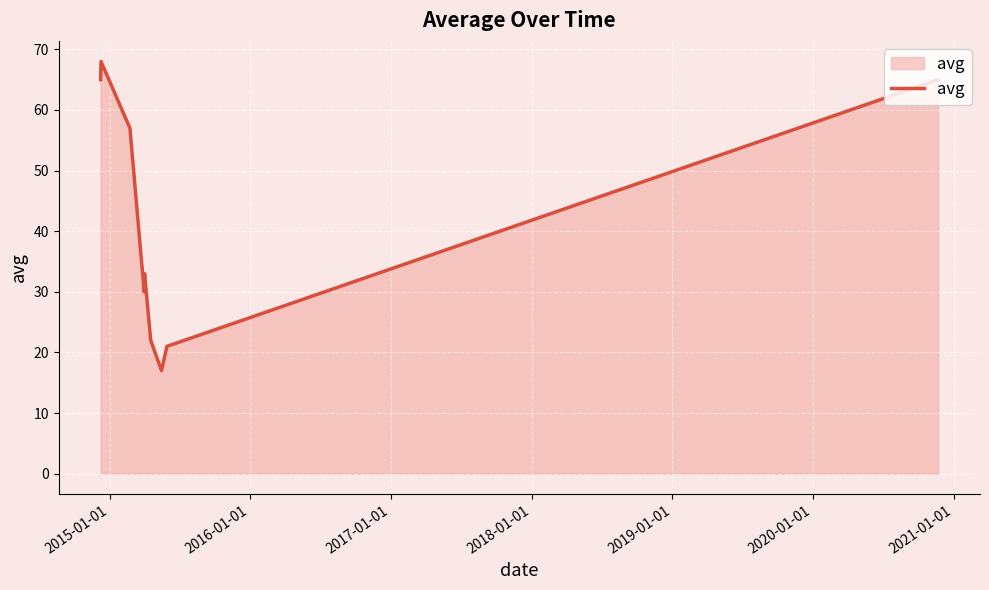

What is the minimum value shown in the chart?

17